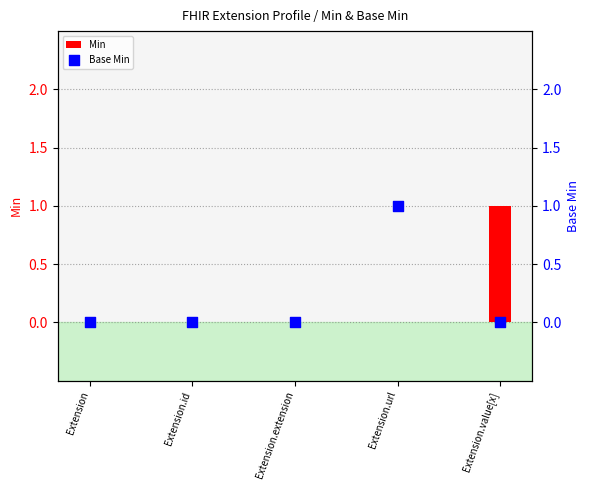

Which series reaches the maximum Y coordinate?

Min